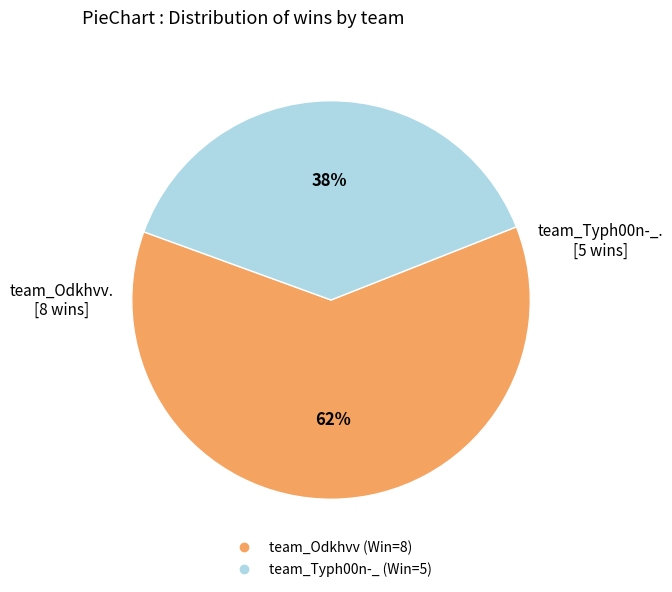

What percentage is the team_Odkhvv slice, to the nearest percent?

62%